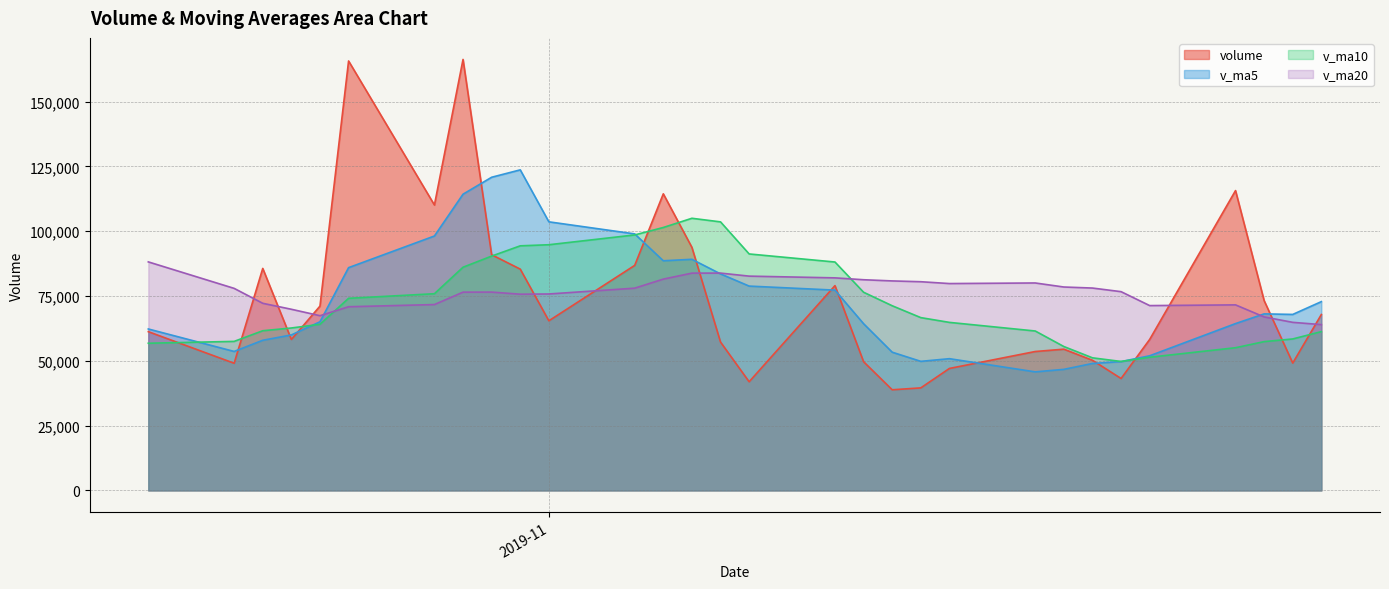

At how many categories does at least one series exceed 46170?

30